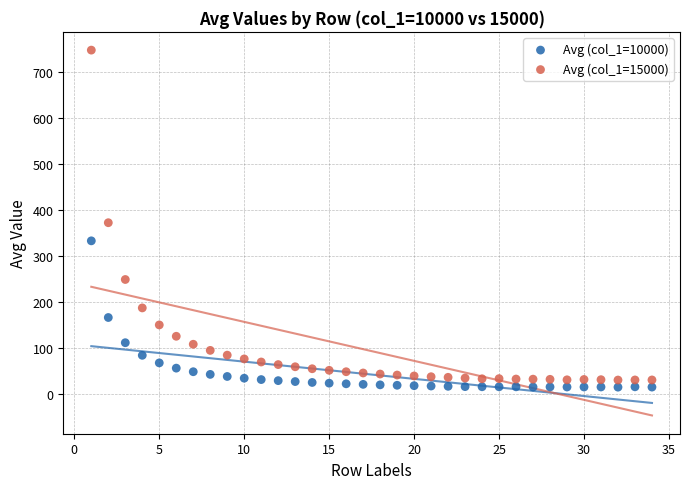

Across all data points, what is the range of X values (max minus min)?

33.0